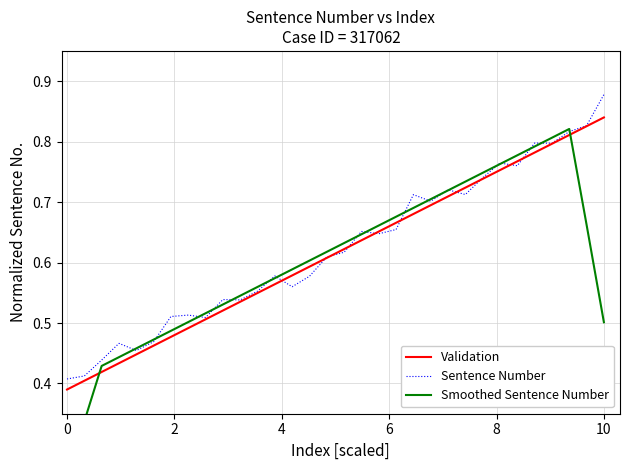

What is the average value of the Sentence Number series?

0.6